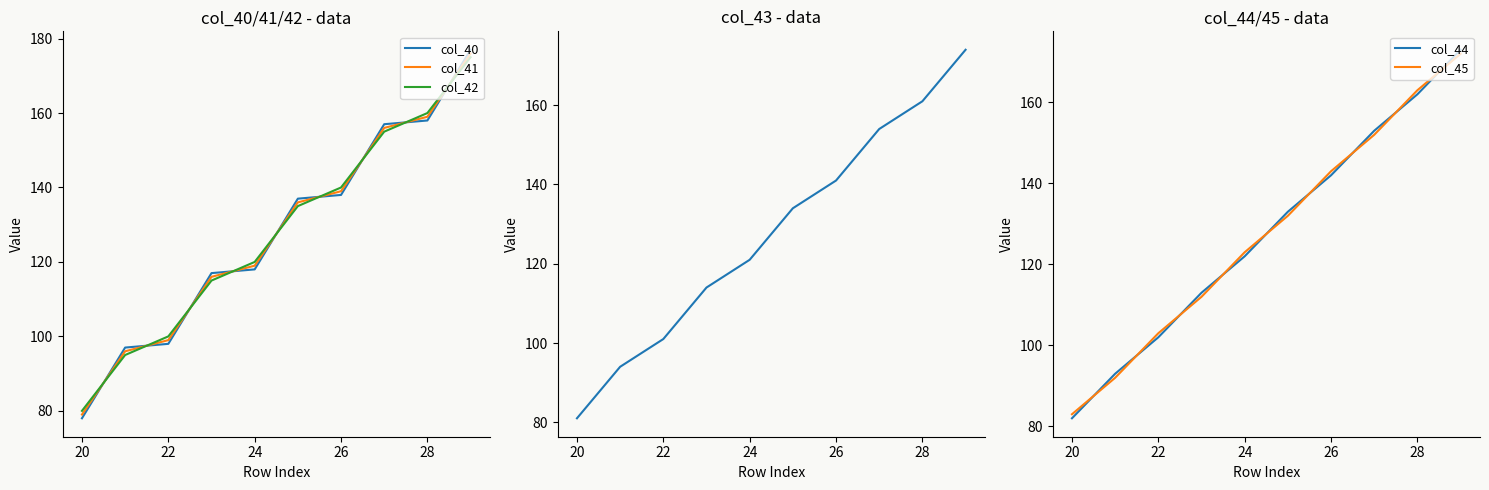

The value of col_42 at 24 is 162.4. True or false?

False